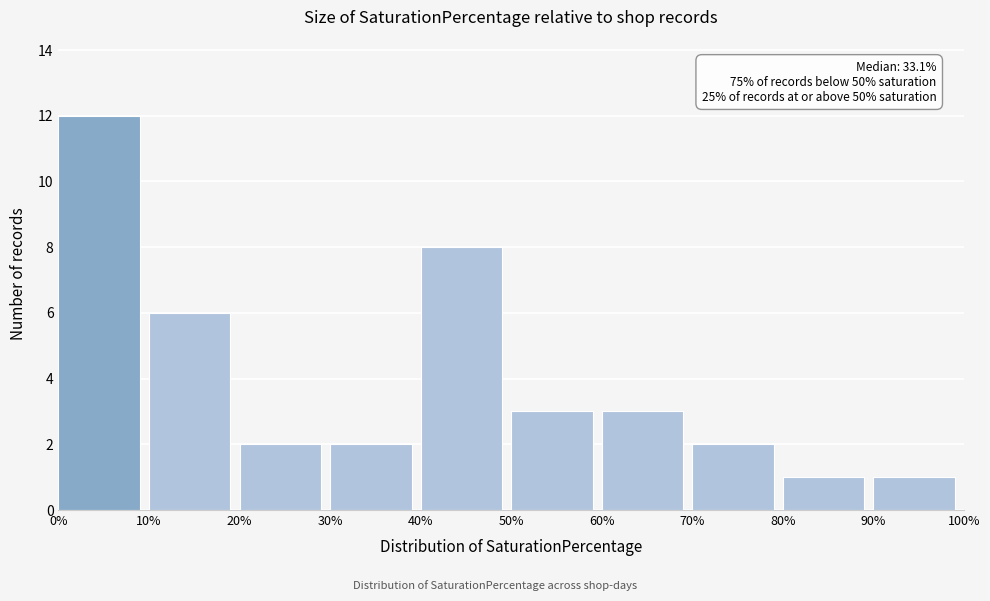

Over which range of the x-axis is the bar tallest?

0% to 10%